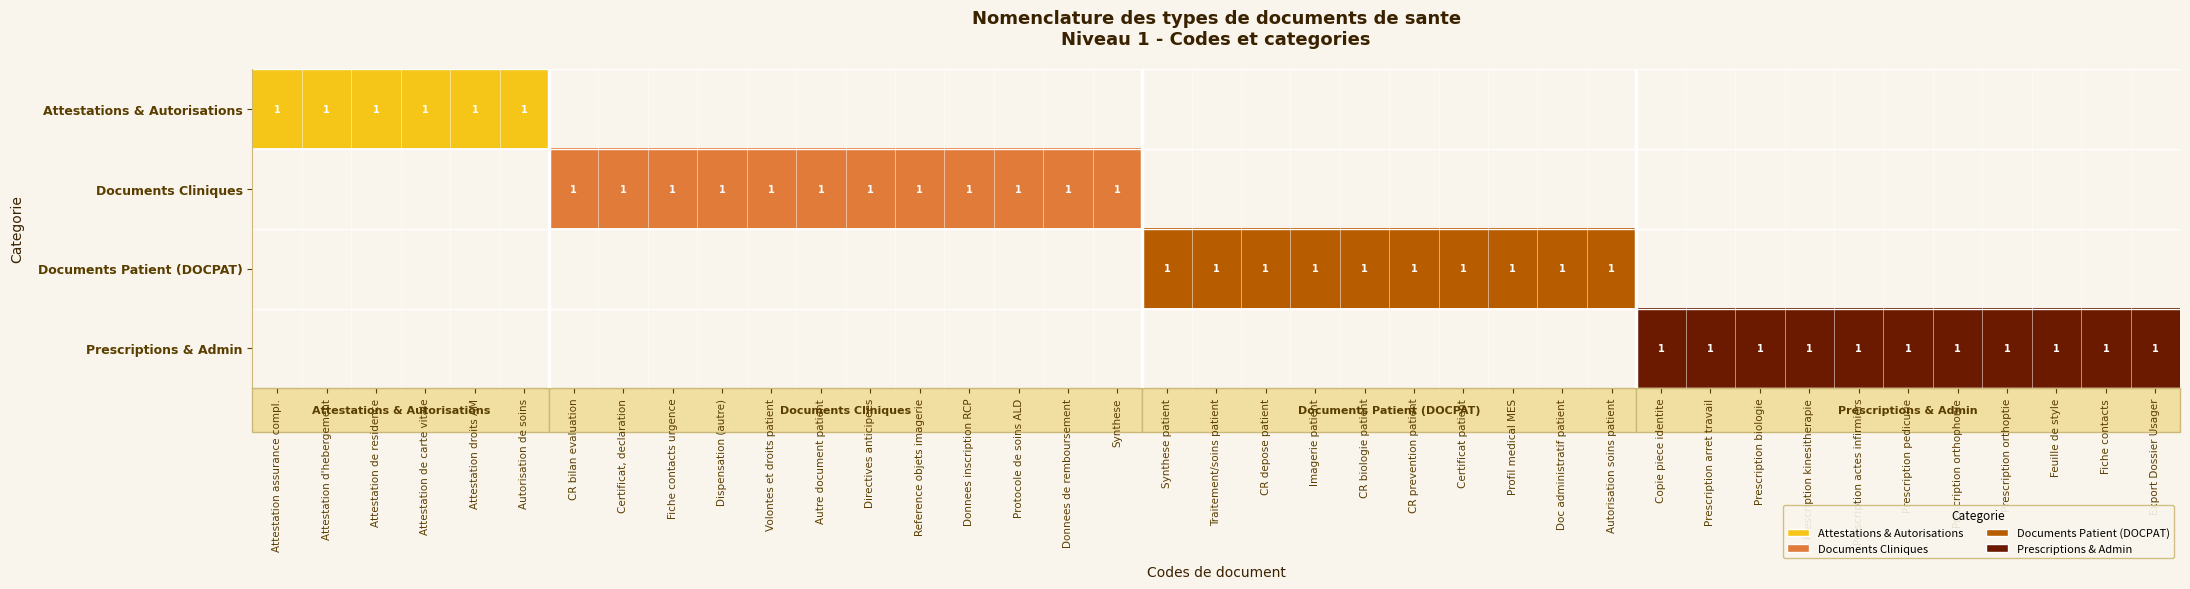

The Documents Patient (DOCPAT) series shows 1 at CR depose patient. True or false?

True